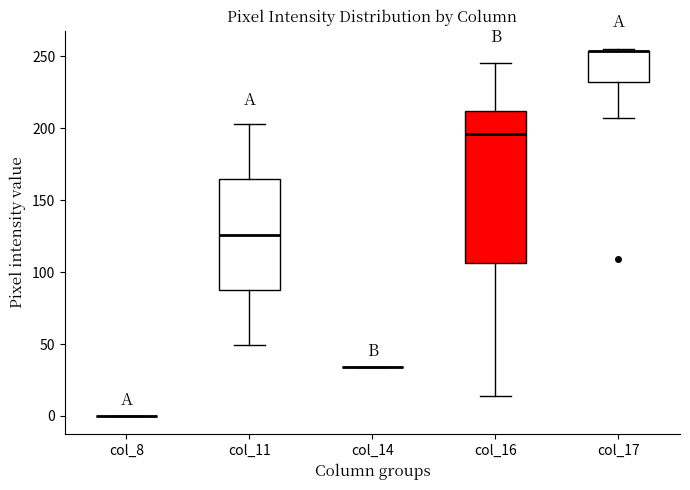

Reading left to right, transcribe this box plot: for each box, give where its median line is, the range the box spans, and where its two whiskers end, as read against the y-axis. The values are not printed on the chart, so give them approximately, as read against the axis.

col_8: box collapsed to a line at 0, whiskers 0 to 0
col_11: median 125, box 90 to 165, whiskers 50 to 205
col_14: box collapsed to a line at 35, whiskers 35 to 35
col_16: median 195, box 105 to 210, whiskers 15 to 245
col_17: median 255 (drawn on the box's upper edge), box 230 to 255, whiskers 205 to 255